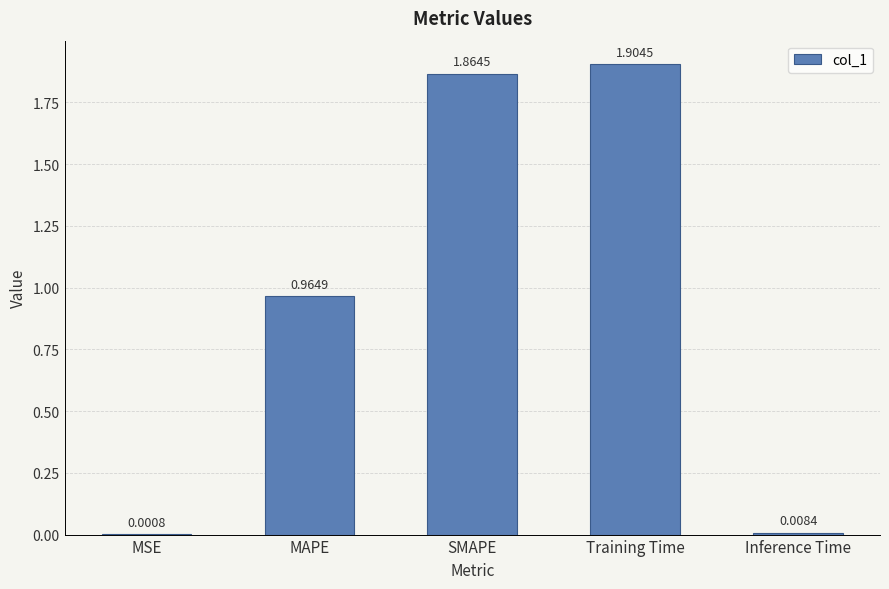

Between Inference Time and Training Time, which is larger?

Training Time